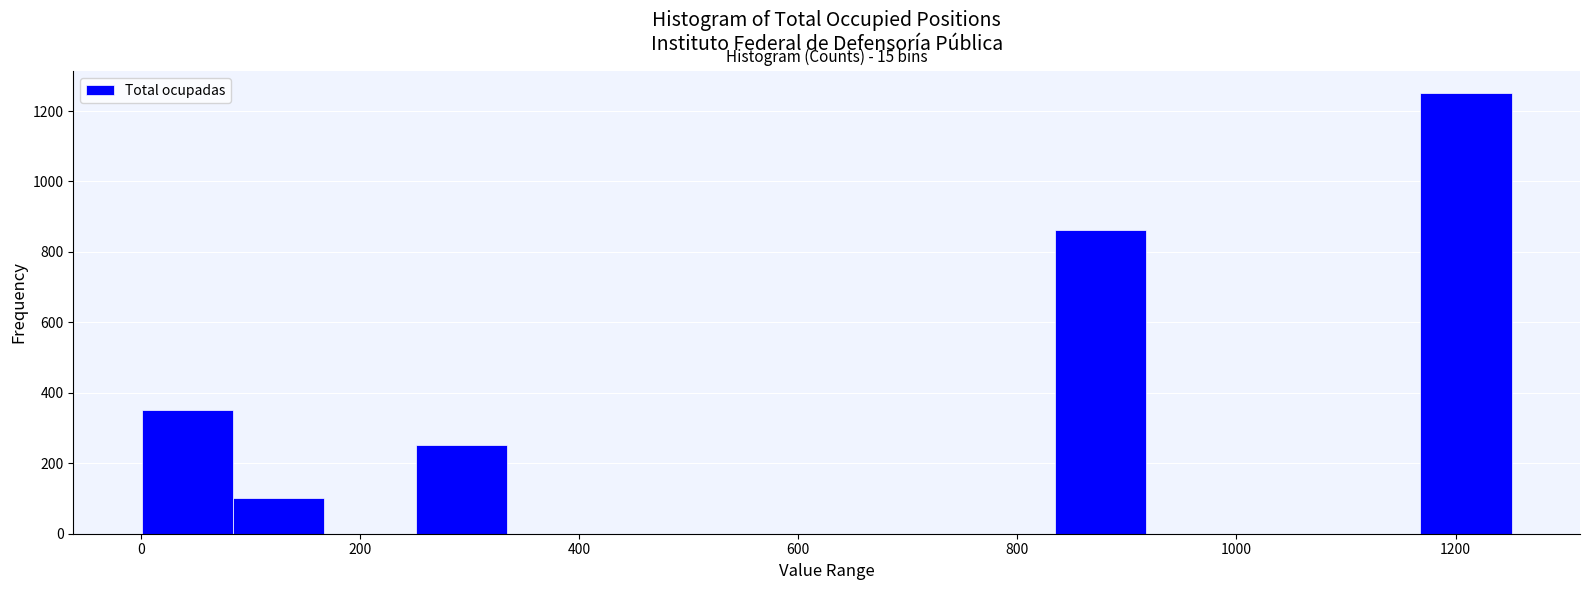

Over which range of the x-axis is the bar tallest?

1160 to 1260